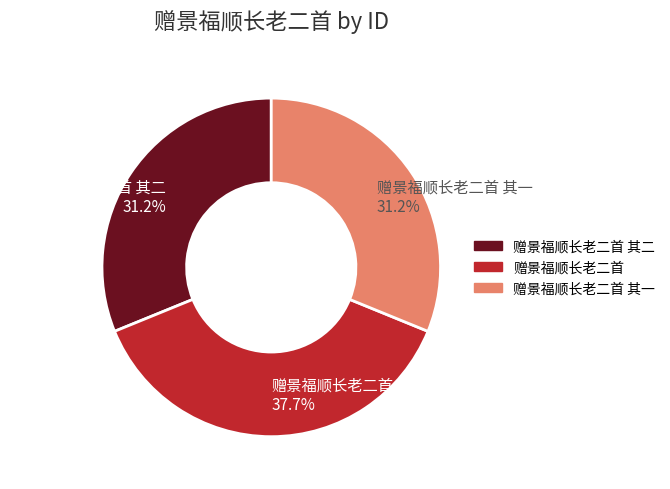

To the nearest percent, what is the combined percentage of 赠景福顺长老二首 and 赠景福顺长老二首 其二?

69%